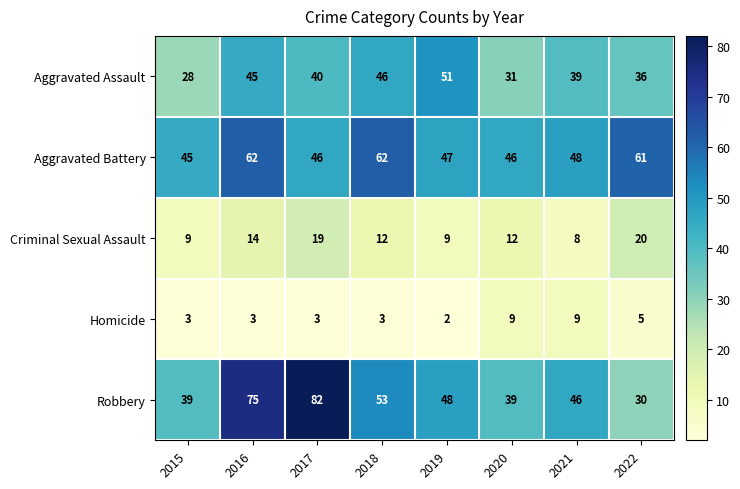

What is the spread (max minus min) of values at 2022?

56